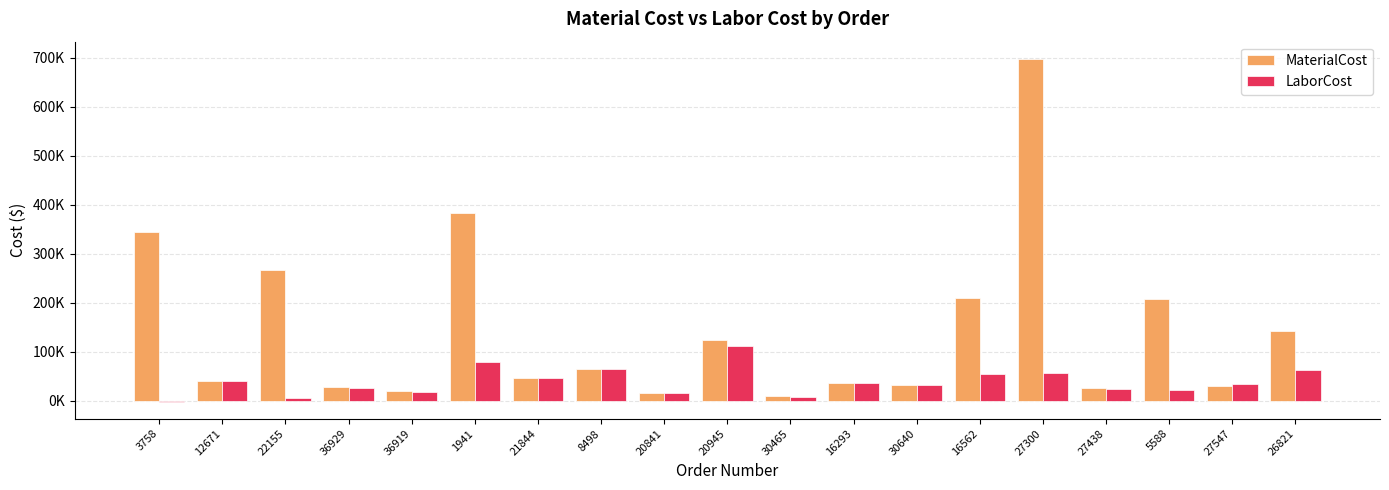

Are the bars horizontal?

No